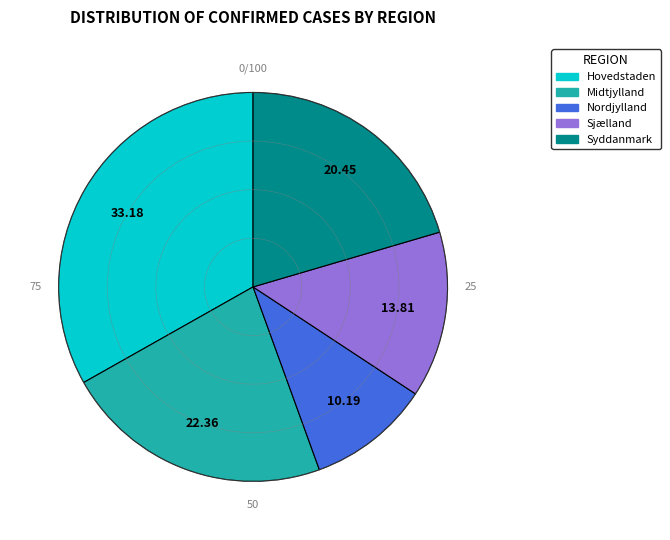

Is it true that Midtjylland is 17% of the pie?

False